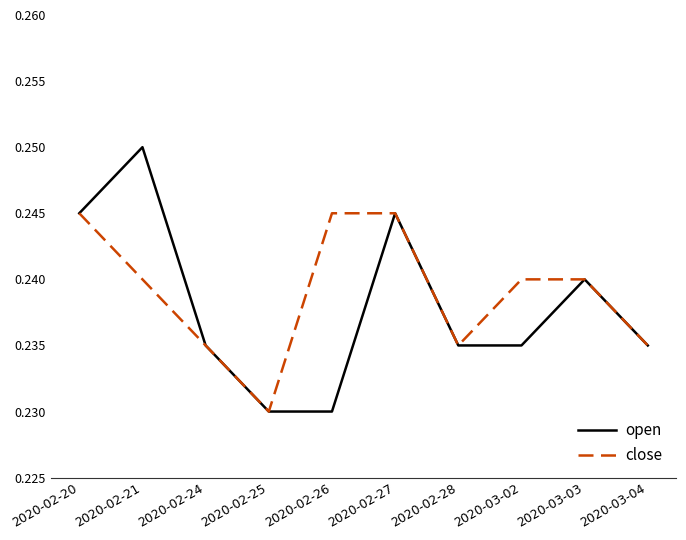

At which label does close reach its minimum?

2020-02-25